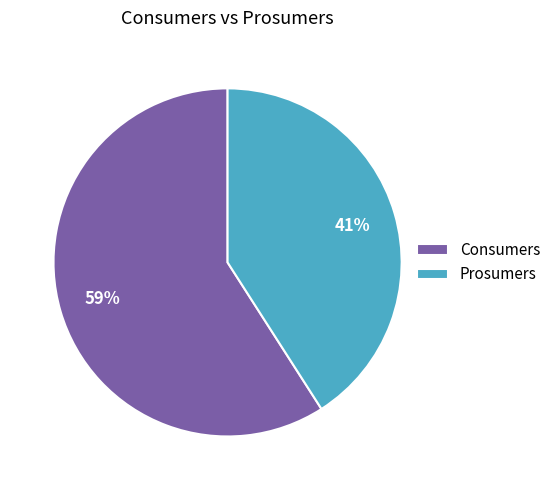

Is there any slice that represents more than half of the pie?

Yes